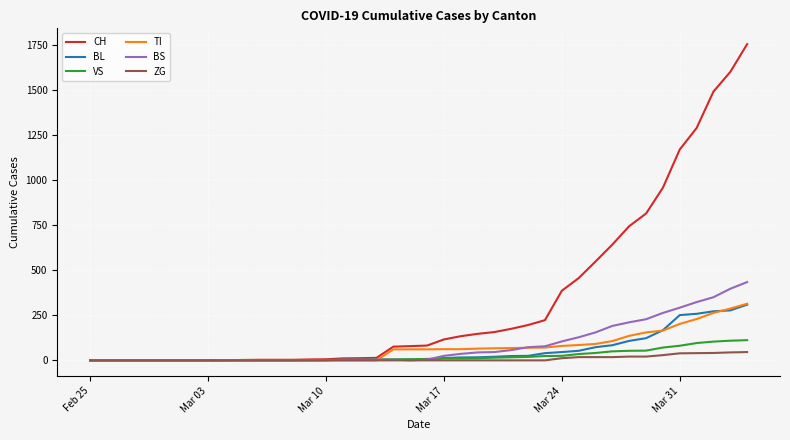

At how many categories does at least one series exceed 1298?

3